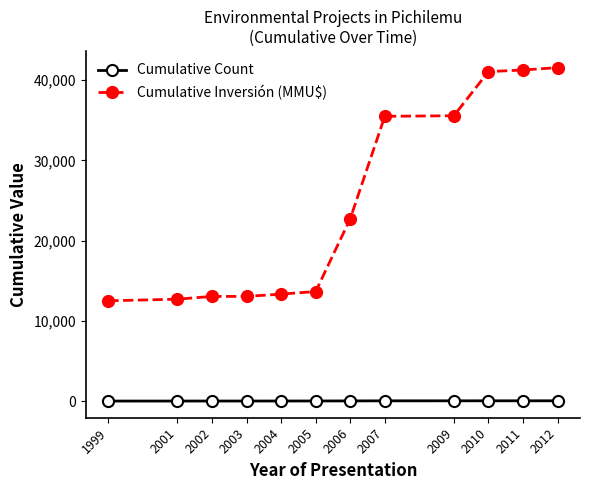

At 2006, list the series in order from largest to smallest.

Cumulative Inversión (MMU$), Cumulative Count